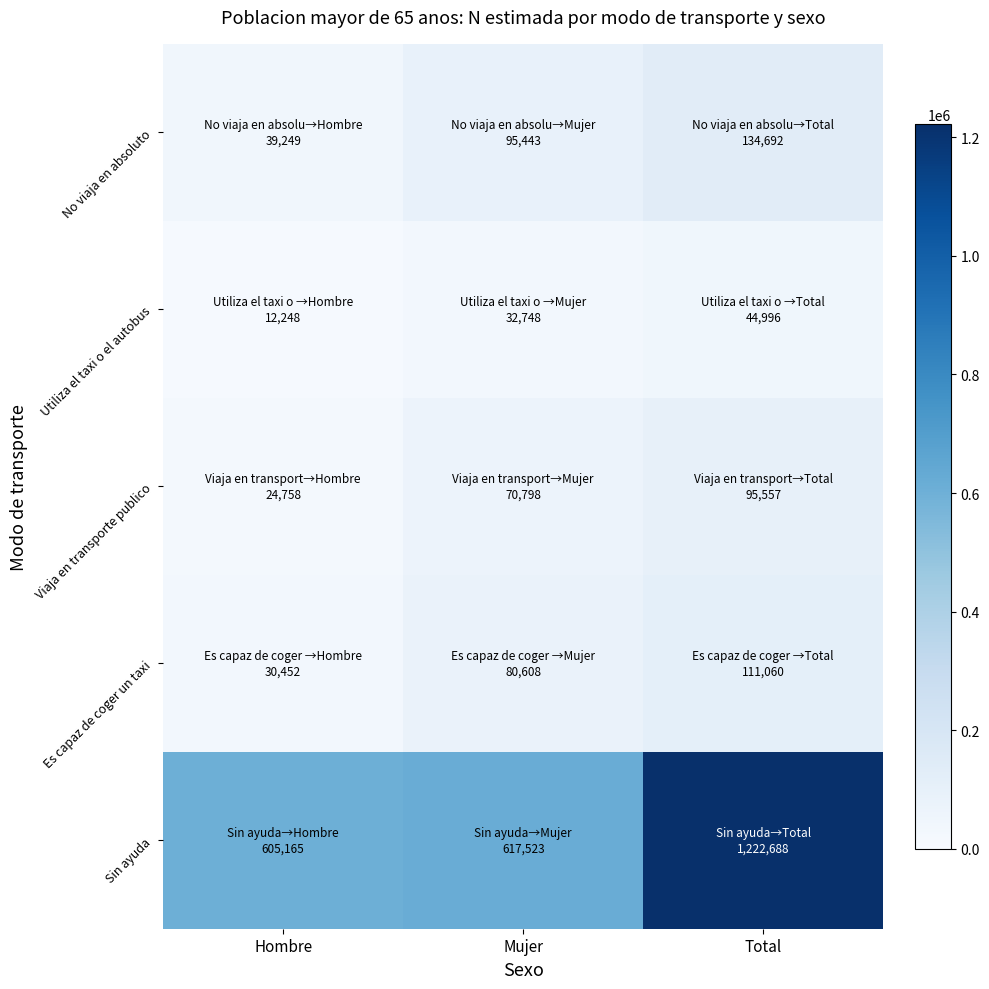

Reading left to right, extract all data points from this chart.

No viaja en absoluto: Hombre=39249	Mujer=95443	Total=134692
Utiliza el taxi o el autobus: Hombre=12248	Mujer=32748	Total=44996
Viaja en transporte publico: Hombre=24758	Mujer=70798	Total=95557
Es capaz de coger un taxi: Hombre=30452	Mujer=80608	Total=111060
Sin ayuda: Hombre=605165	Mujer=617523	Total=1222688